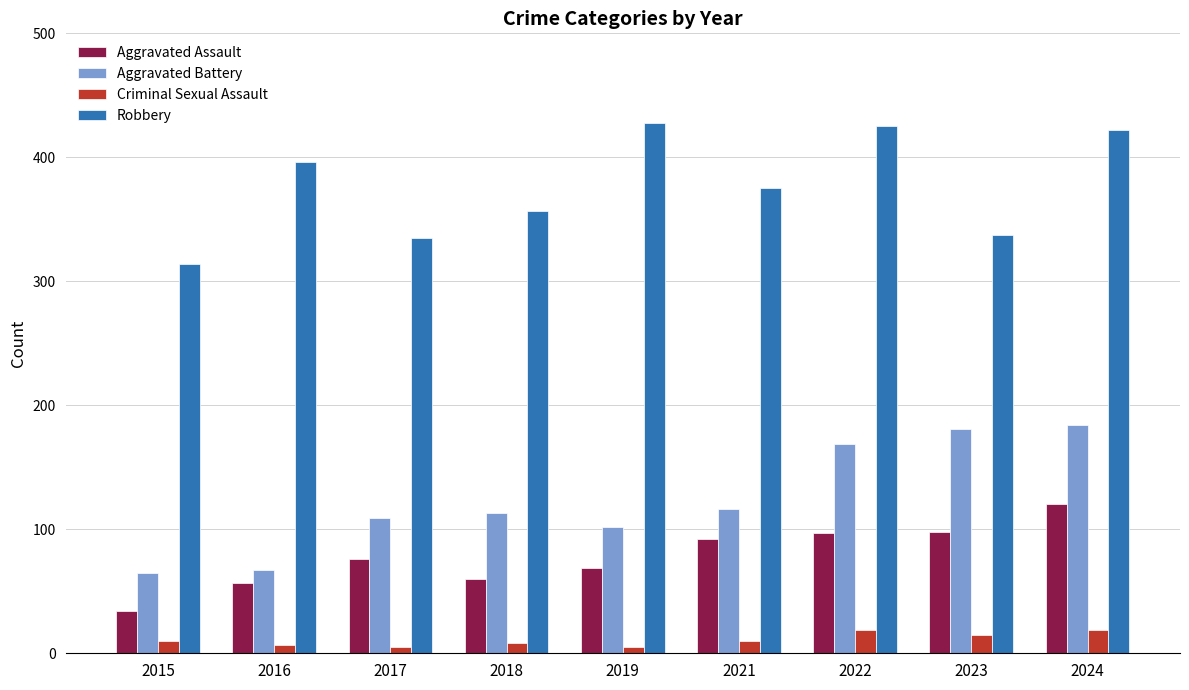

What is the total value across all series at 2016?

527